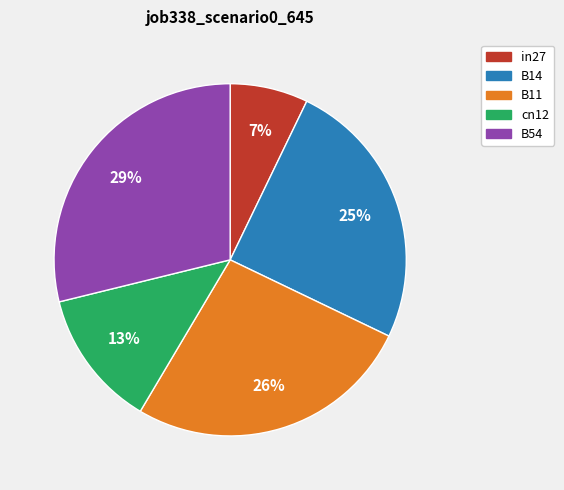

Does B11 account for over 50% of the chart?

No